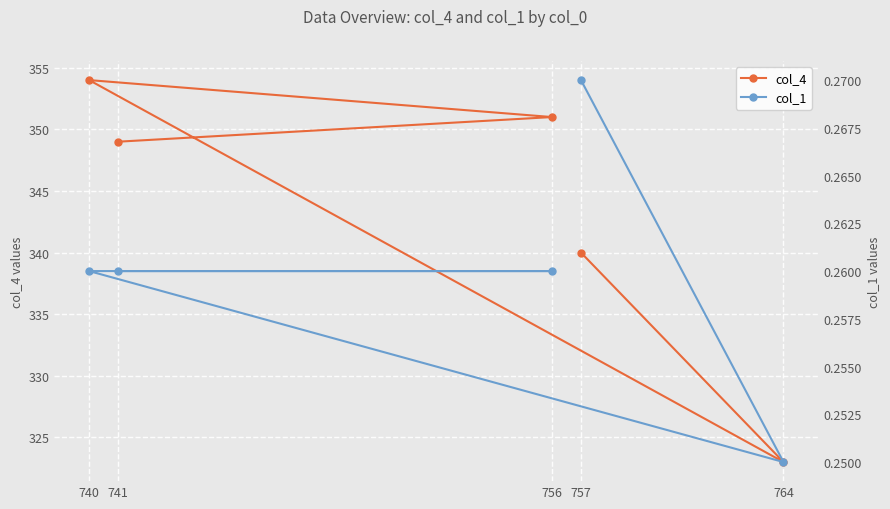

At which label does col_4 first exceed 349?

740